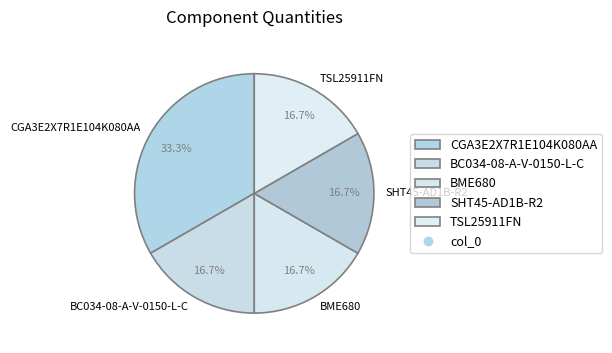

Approximately how many times larger is the value at CGA3E2X7R1E104K080AA compared to SHT45-AD1B-R2?

2.0